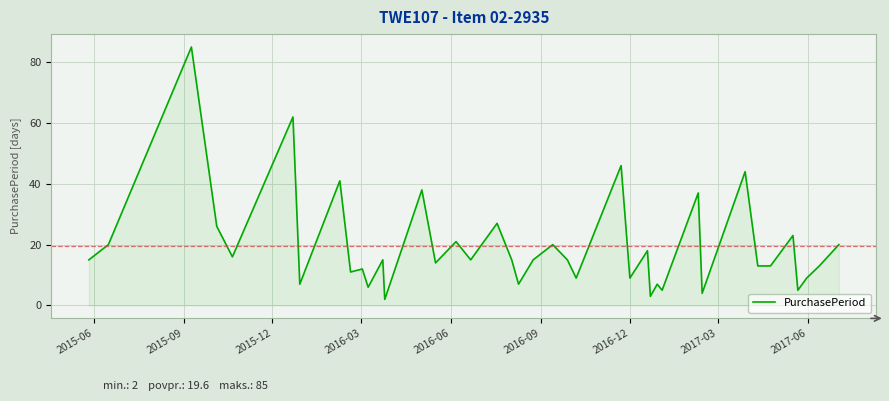

What is the maximum value shown in the chart?

85